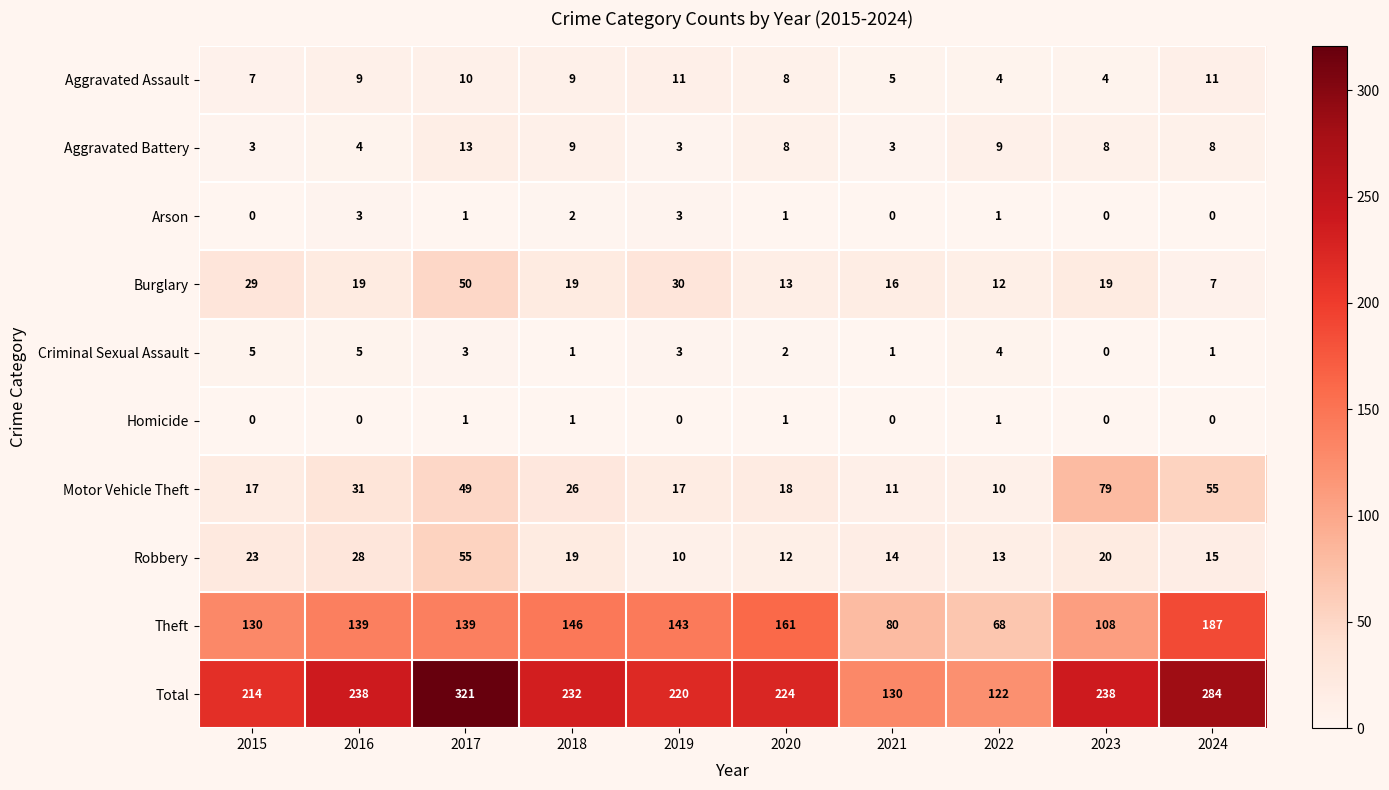

At how many categories does at least one series exceed 71?

10